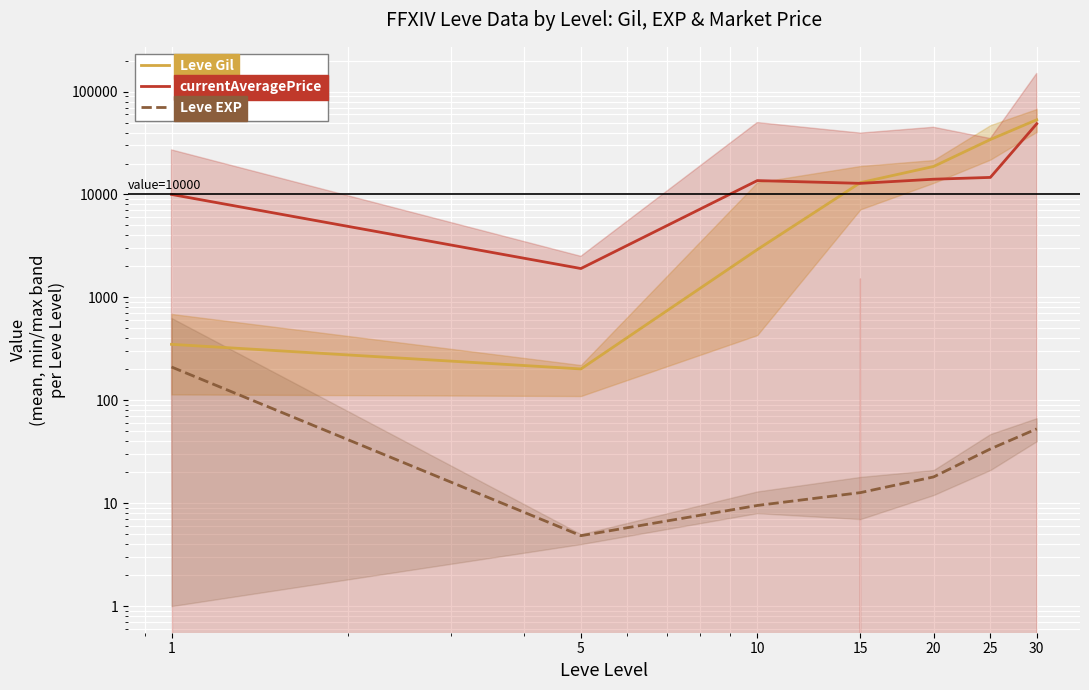

True or false: Leve EXP has more than 0 points higher than both neighbors.

False